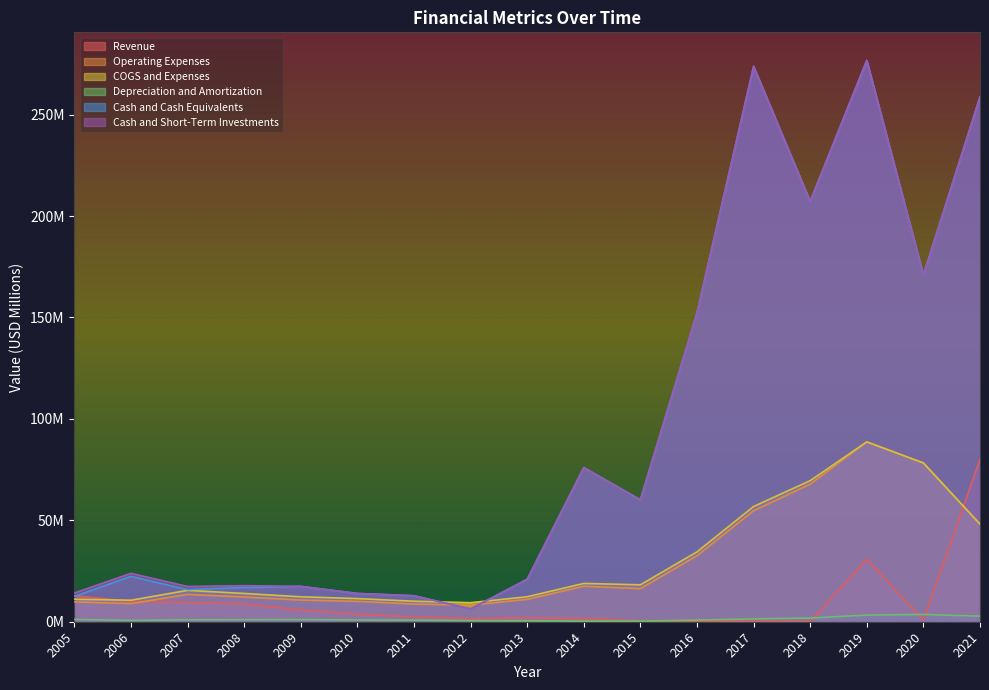

List the labels in order of Revenue value, smallest first.

2018, 2017, 2016, 2015, 2020, 2014, 2012, 2013, 2011, 2010, 2009, 2008, 2007, 2006, 2005, 2019, 2021